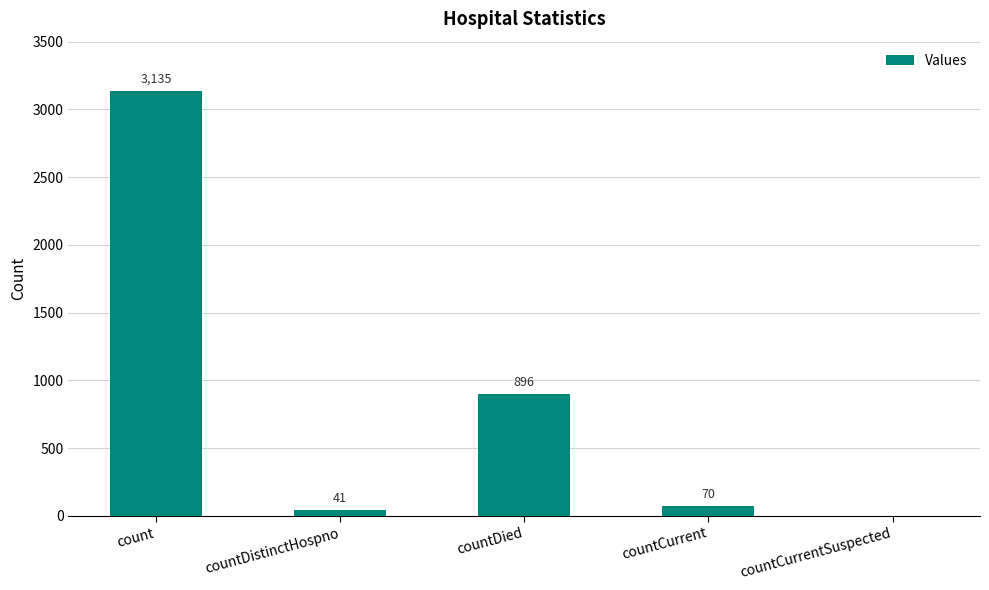

Between count and countCurrent, which is larger?

count